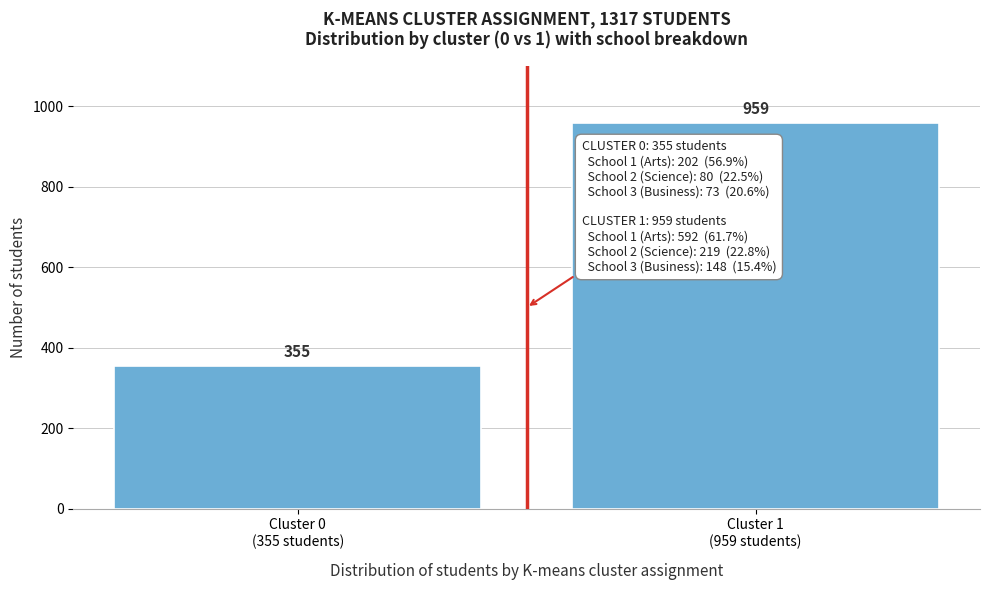

Reading left to right, list all the values displayed in this chart.

355	959